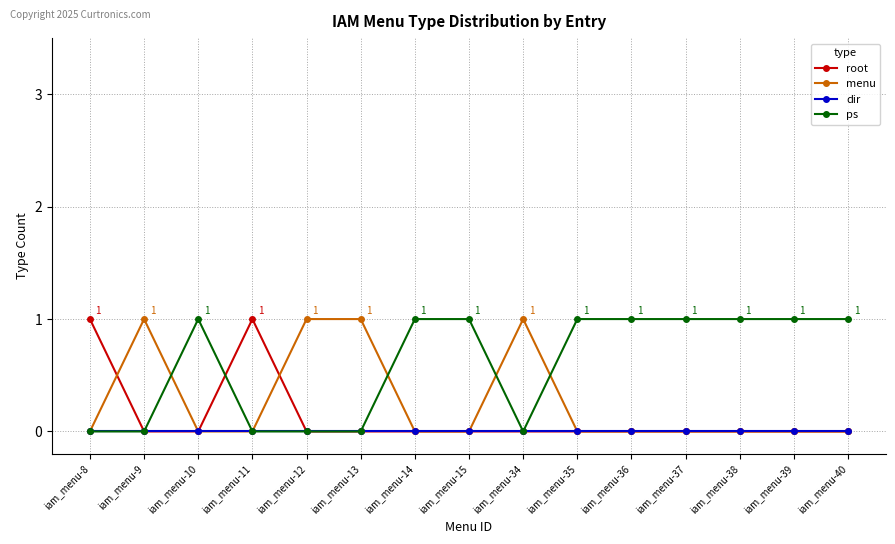

The value of menu at iam_menu-9 is 0. True or false?

False